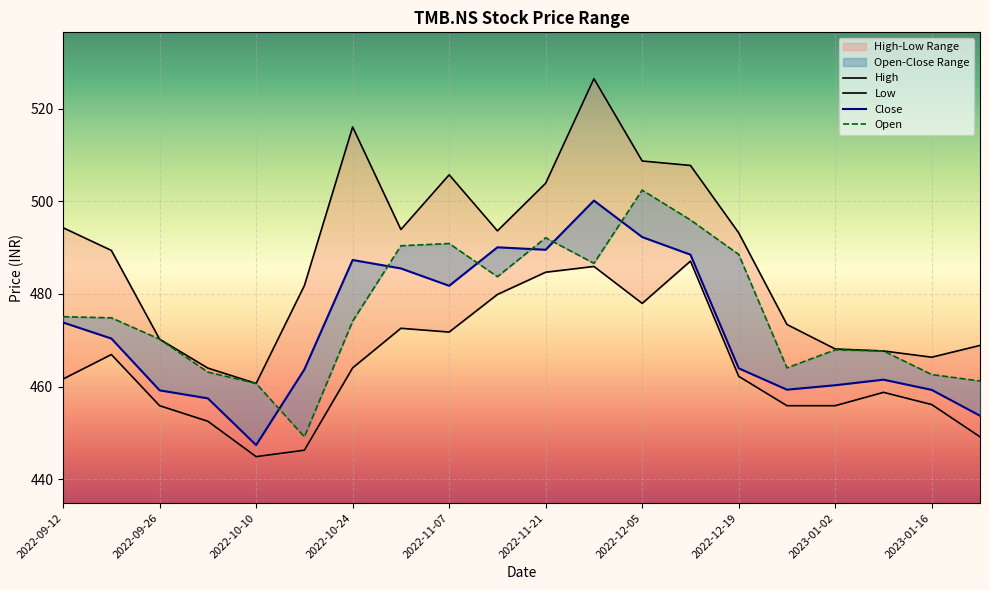

True or false: Low and Open intersect in this chart.

False